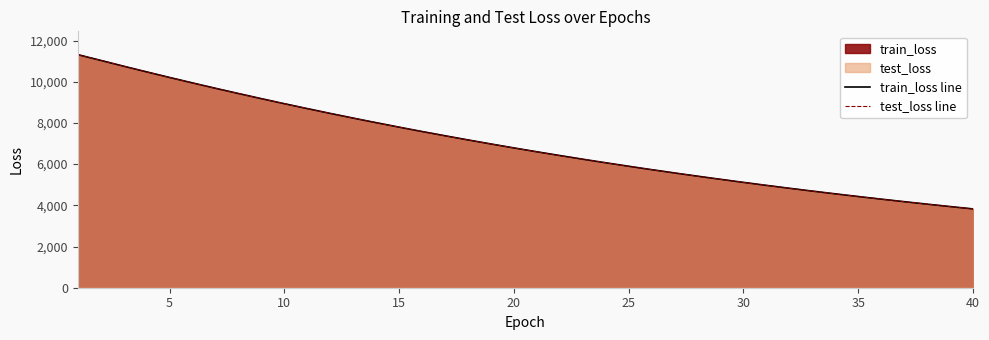

What is the maximum value for test_loss line?

11314.2